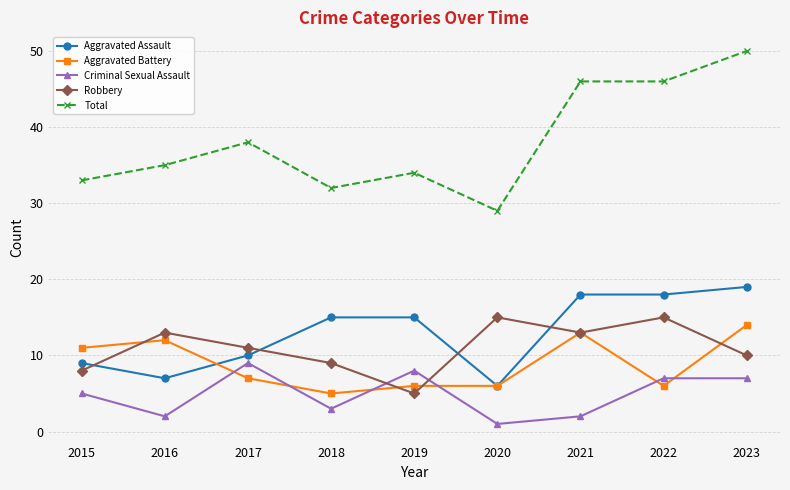

What is the lowest value of the Aggravated Battery series?

5